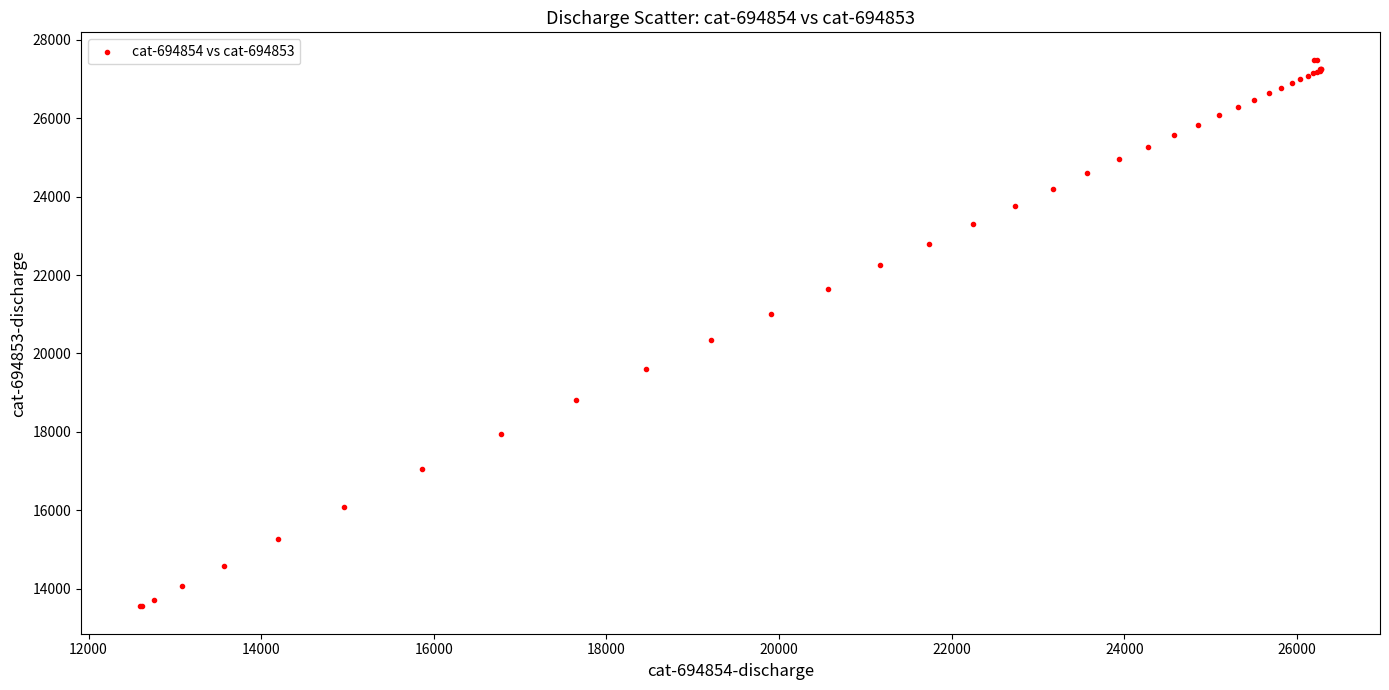

What Y value in the scatter plot is closest to 20519?

20329.5